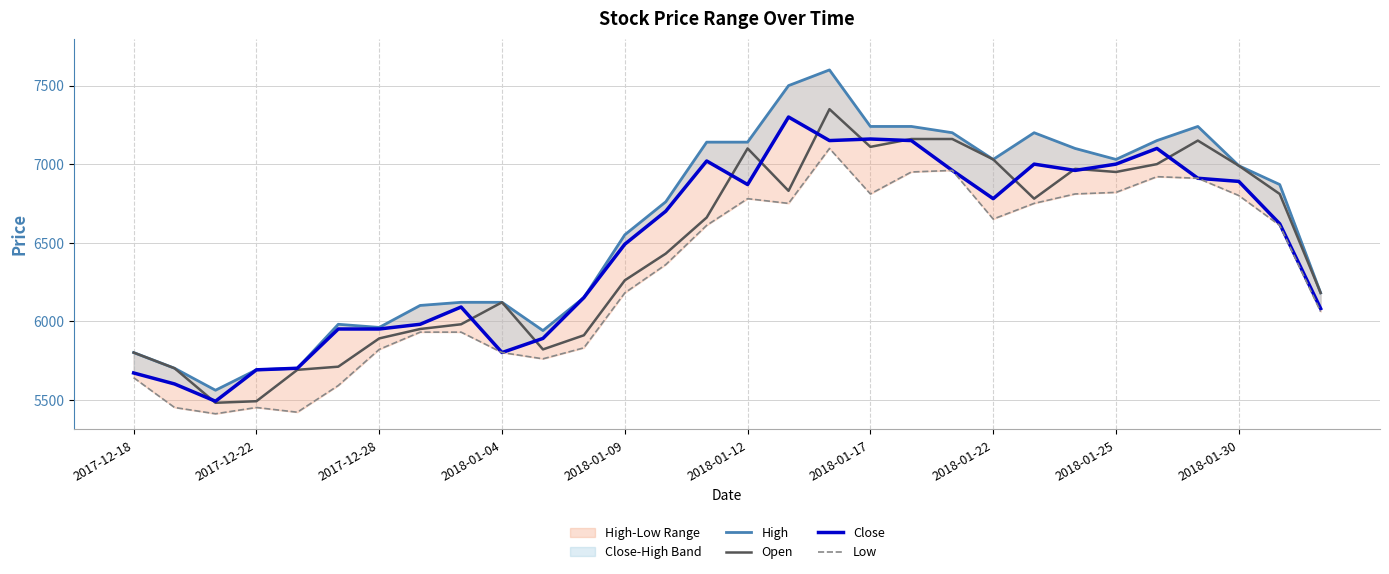

What are all the series names shown in the legend?

High, Open, Close, Low